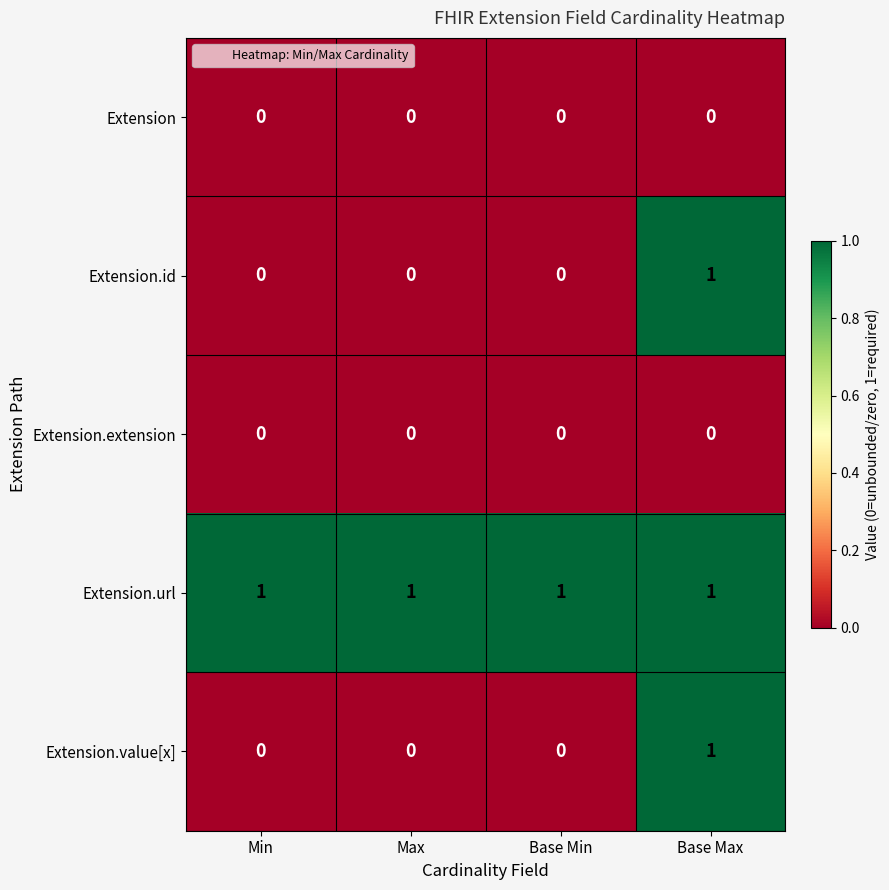

True or false: Extension.value[x] has a value of 0 at Base Max.

False